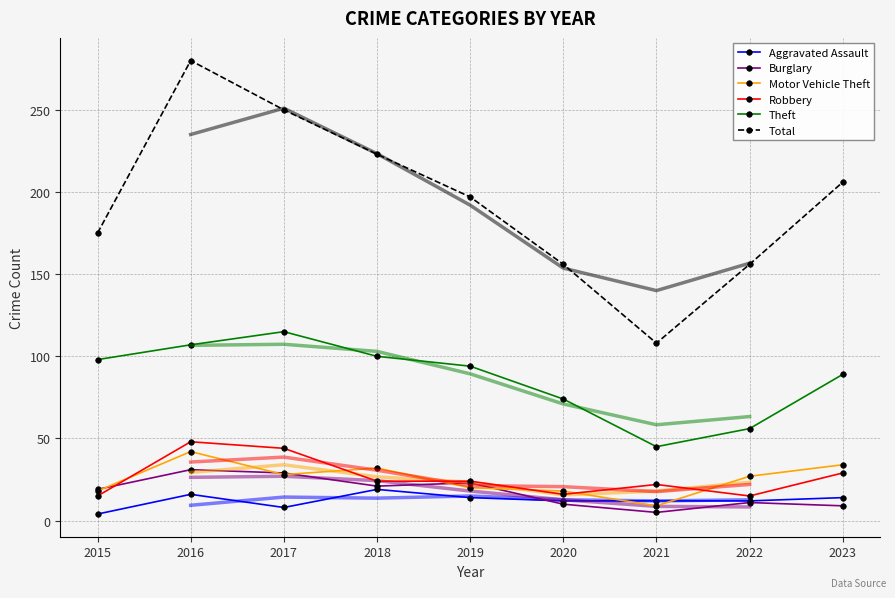

How many data points in Theft are less than 94?

4